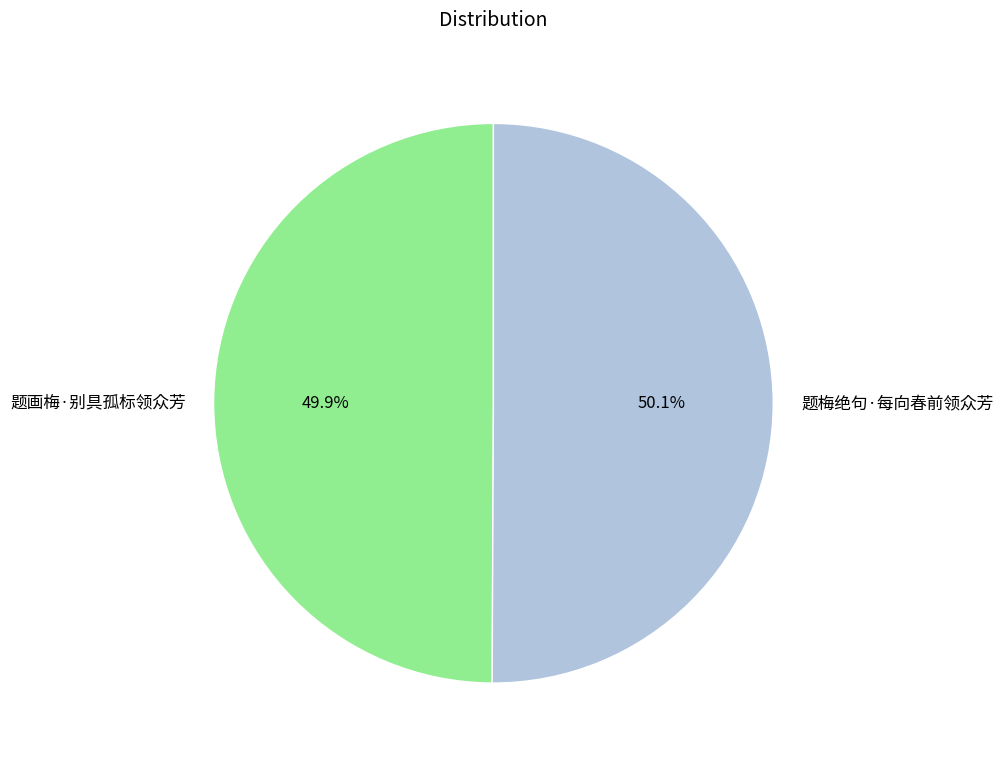

To the nearest percent, what is the combined percentage of 题梅绝句·每向春前领众芳 and 题画梅·别具孤标领众芳?

100%